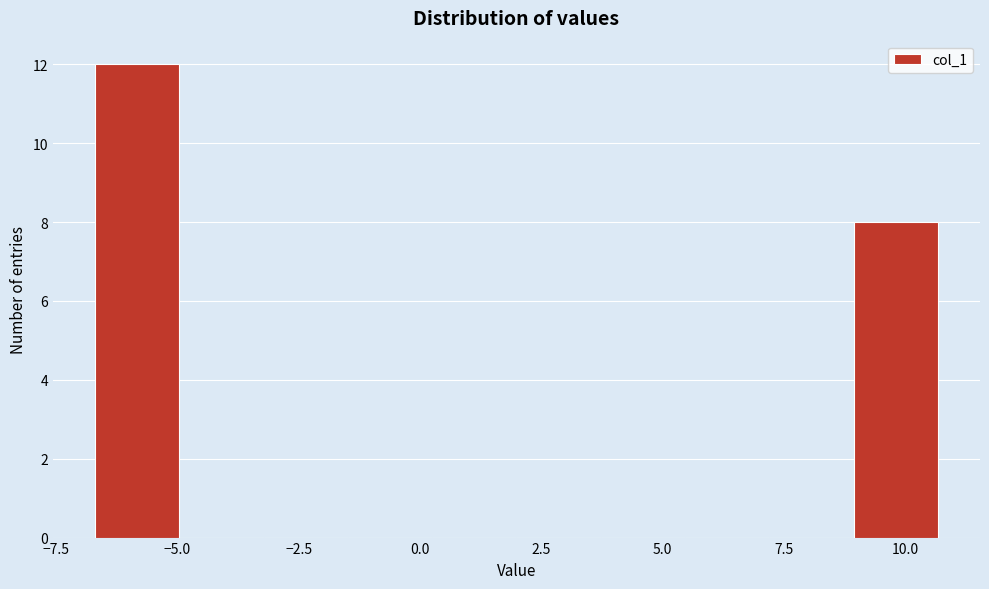

Around what value on the x-axis is the tallest bar? Give the approximate position of its centre, as read against the axis.

-6.0